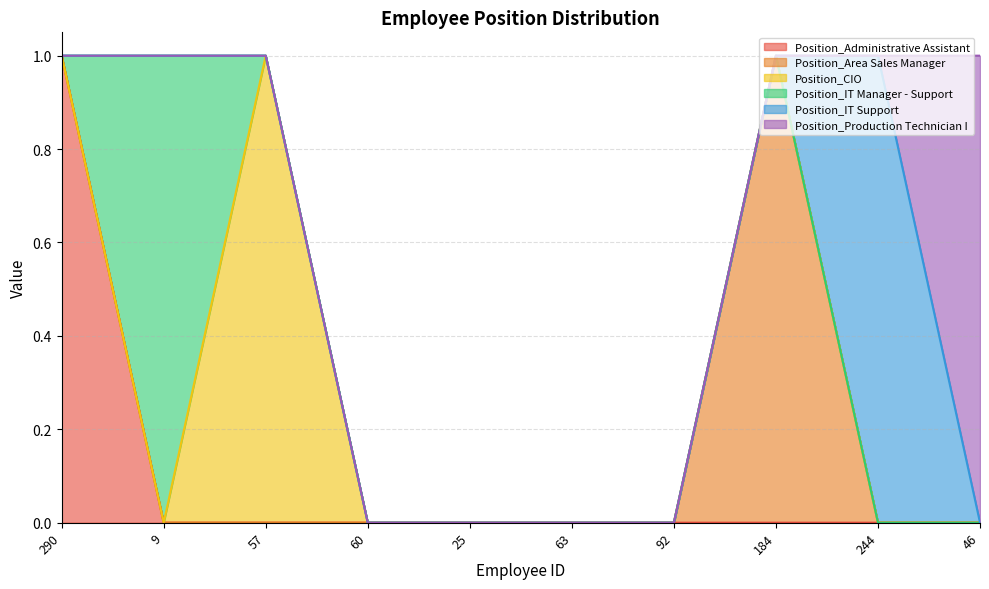

At 60, list the series in order from smallest to largest.

Position_Administrative Assistant, Position_Area Sales Manager, Position_CIO, Position_IT Manager - Support, Position_IT Support, Position_Production Technician I